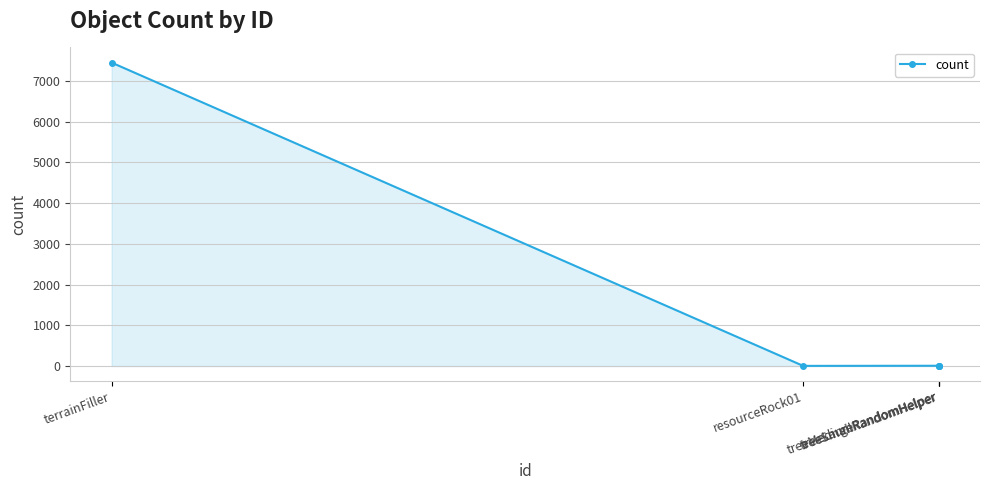

What is the average value?

1493